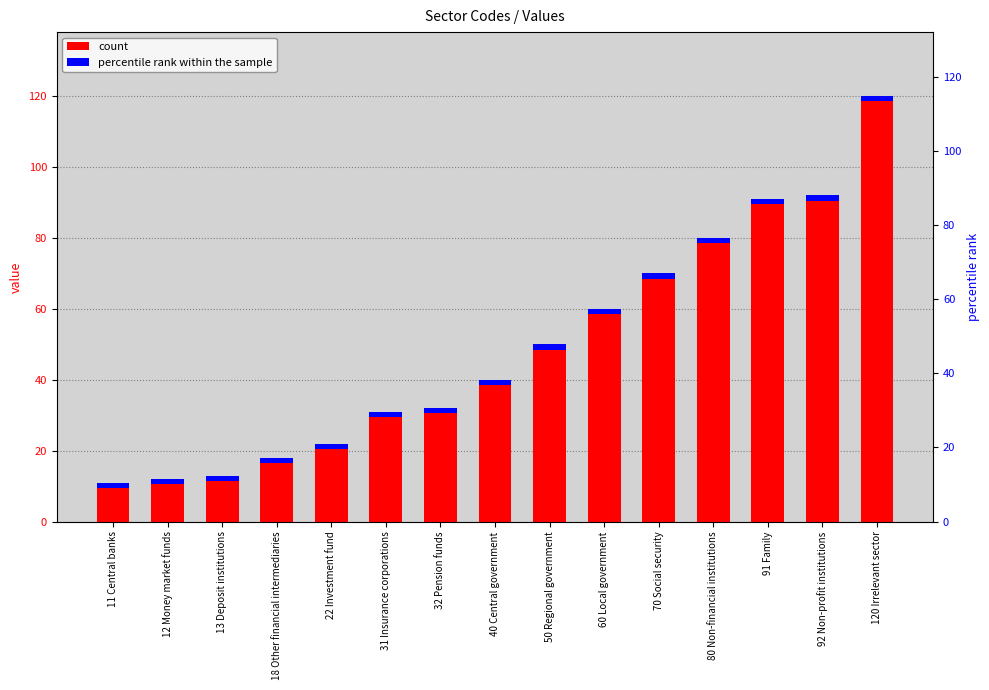

Approximately how many times larger is the value at 80 Non-financial institutions compared to 40 Central government?

2.0